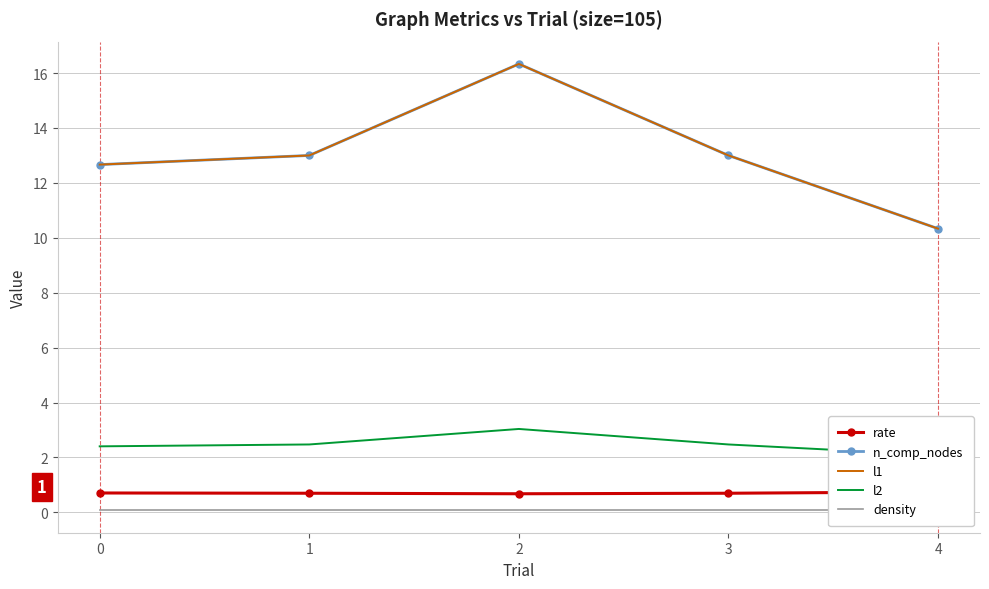

How many distinct data groups are displayed?

5